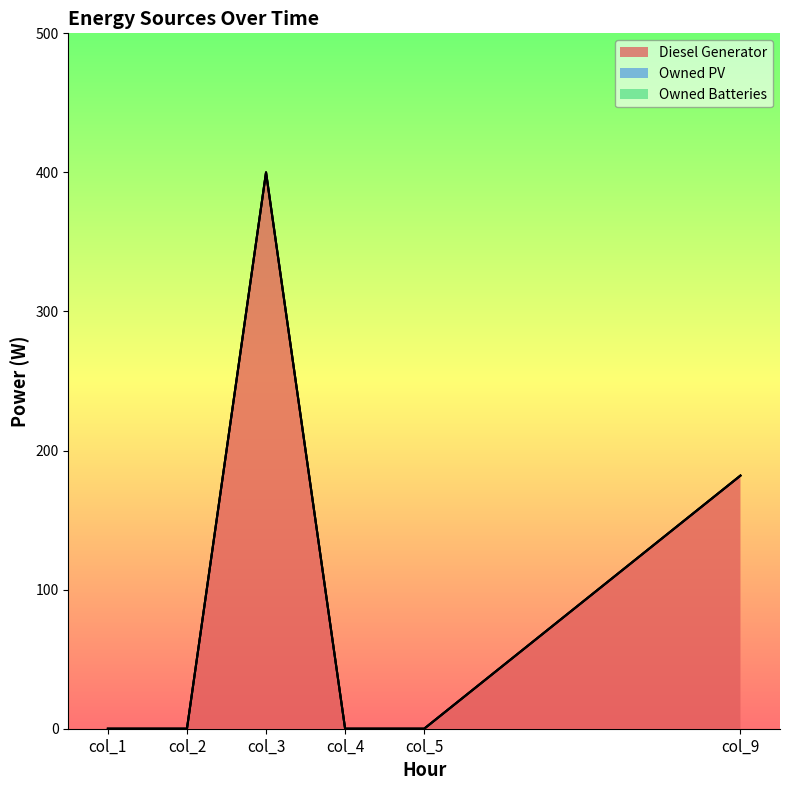

Reading left to right, transcribe all the data shown in this chart.

Diesel Generator: 0	0	400	0	0	182
Owned PV: 0	0	0	0	0	0
Owned Batteries: 0	0	0	0	0	0